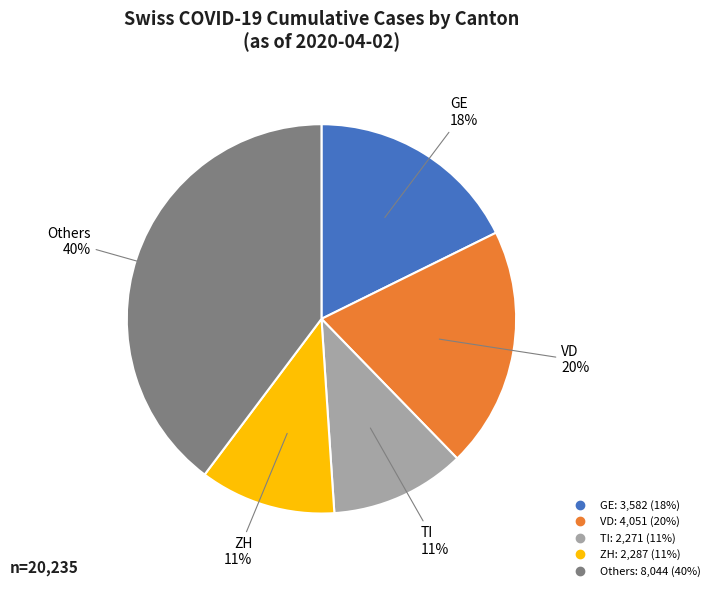

Does any single category account for the majority?

No